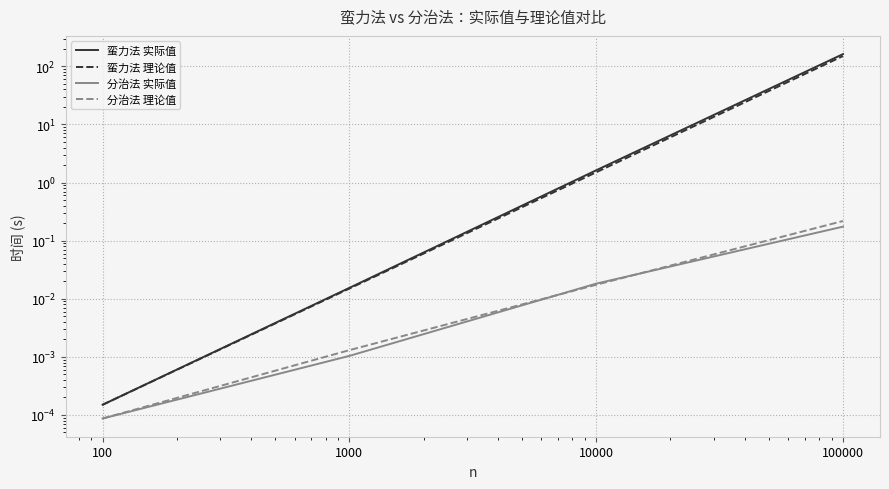

The value of 蛮力法 理论值 at 100 is 0.0. True or false?

True